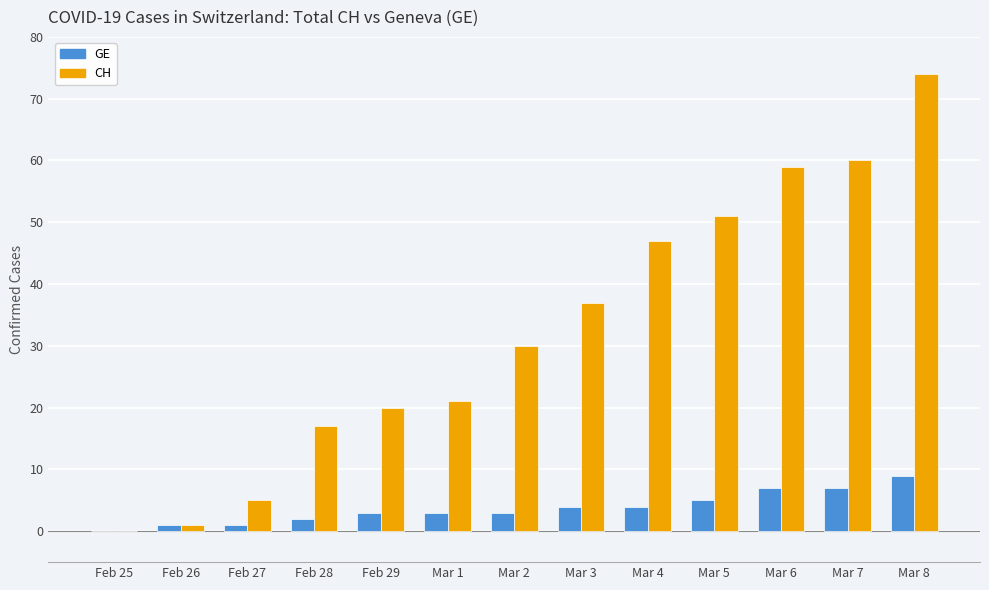

How many groups of bars are there?

13